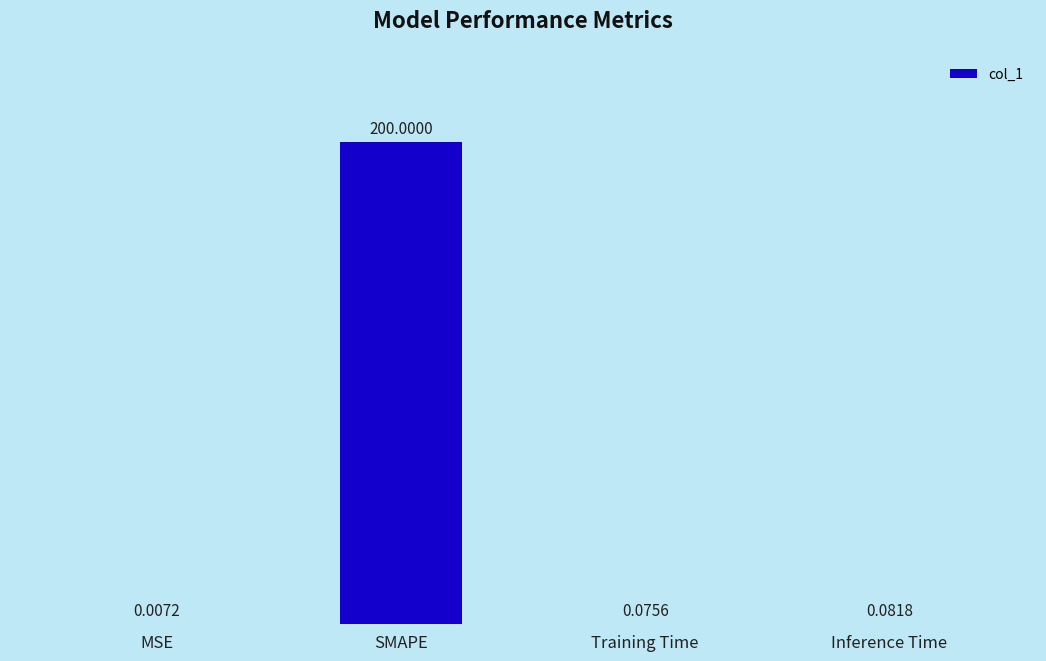

Between Inference Time and MSE, which is larger?

Inference Time